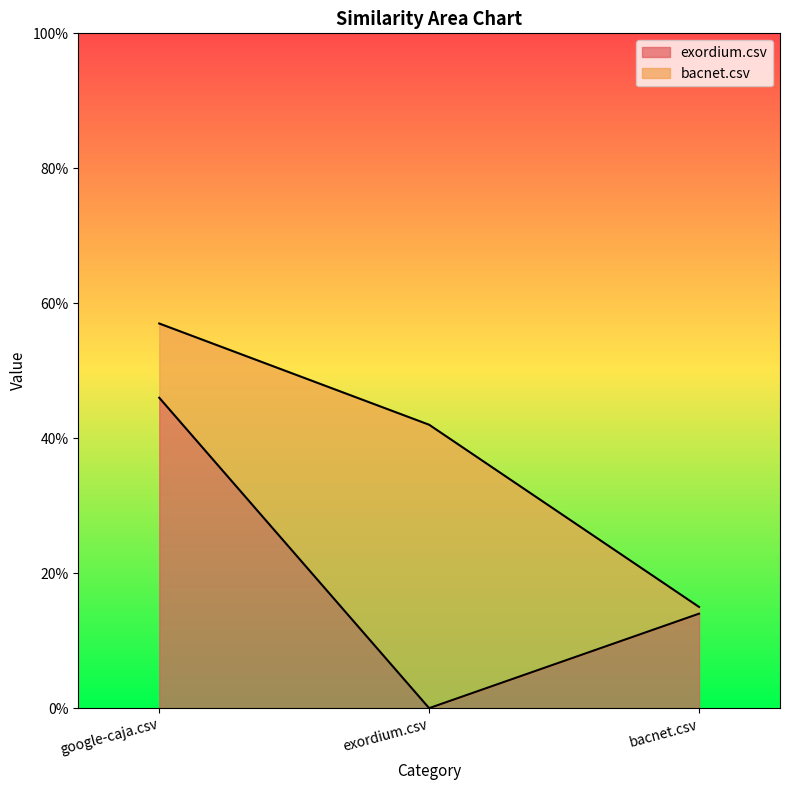

True or false: the data shows 0.6 at google-caja.csv.

False